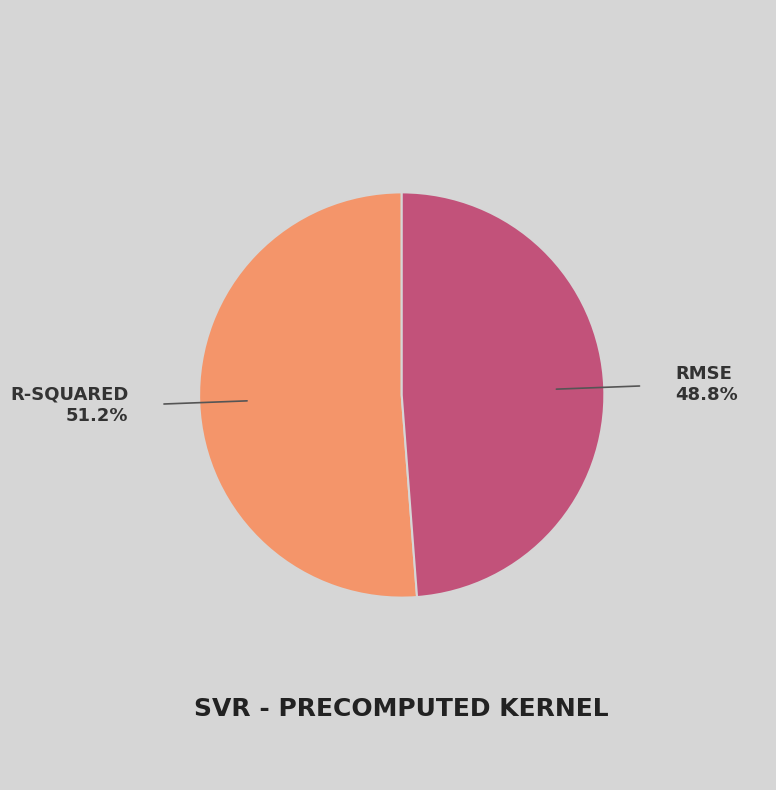

To the nearest percent, what is the difference between the largest and smallest slice percentages?

2%